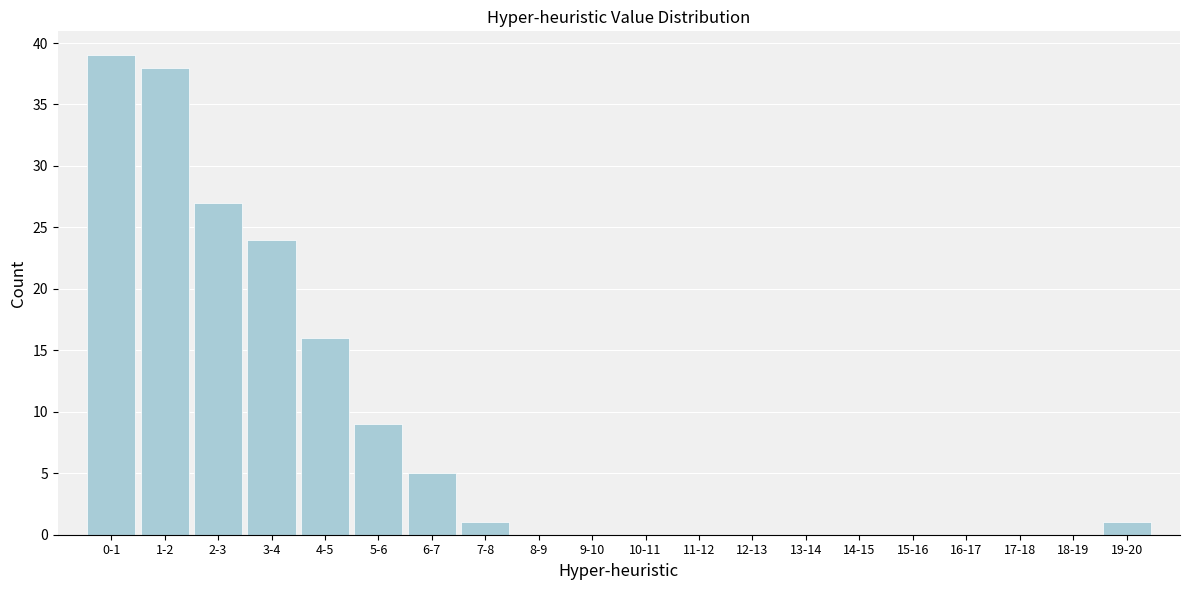

Reading right to left, extract all data points from this chart.

19-20=1	18-19=0	17-18=0	16-17=0	15-16=0	14-15=0	13-14=0	12-13=0	11-12=0	10-11=0	9-10=0	8-9=0	7-8=1	6-7=5	5-6=9	4-5=16	3-4=24	2-3=27	1-2=38	0-1=39